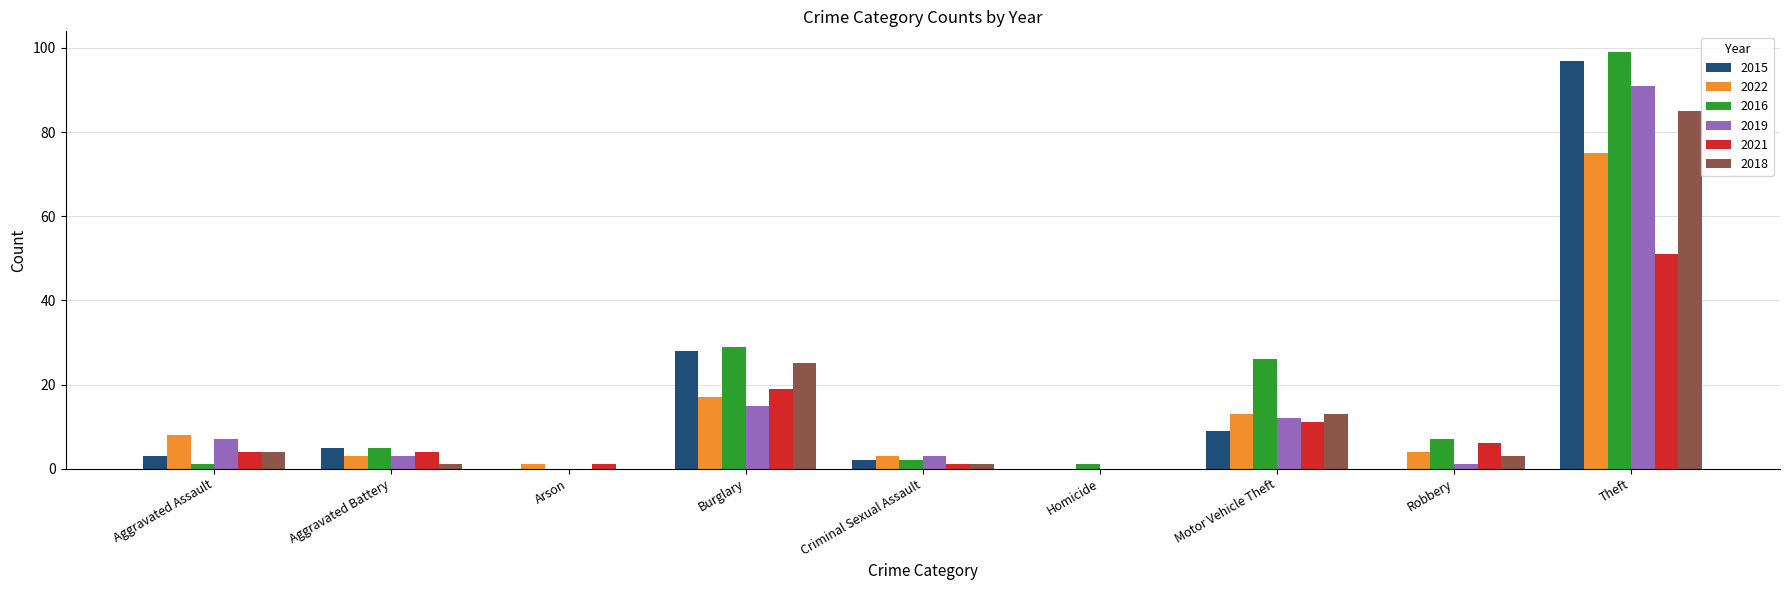

Where is 2015 nearest to the value 48?

Burglary